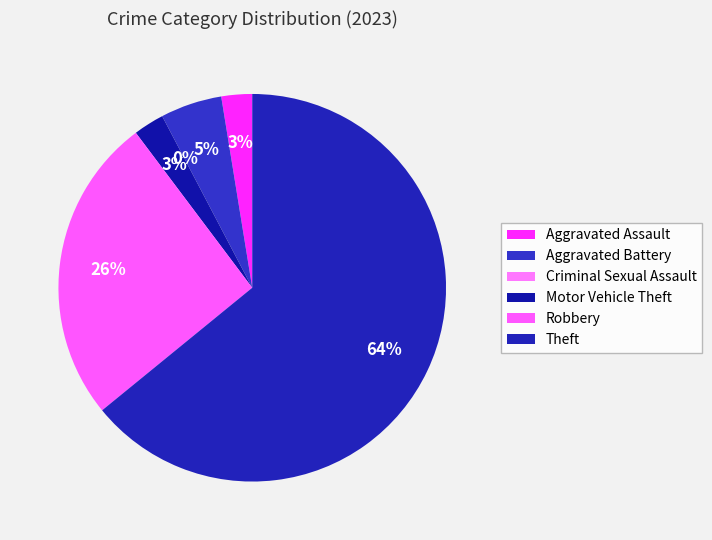

How many slices are in this pie chart?

6